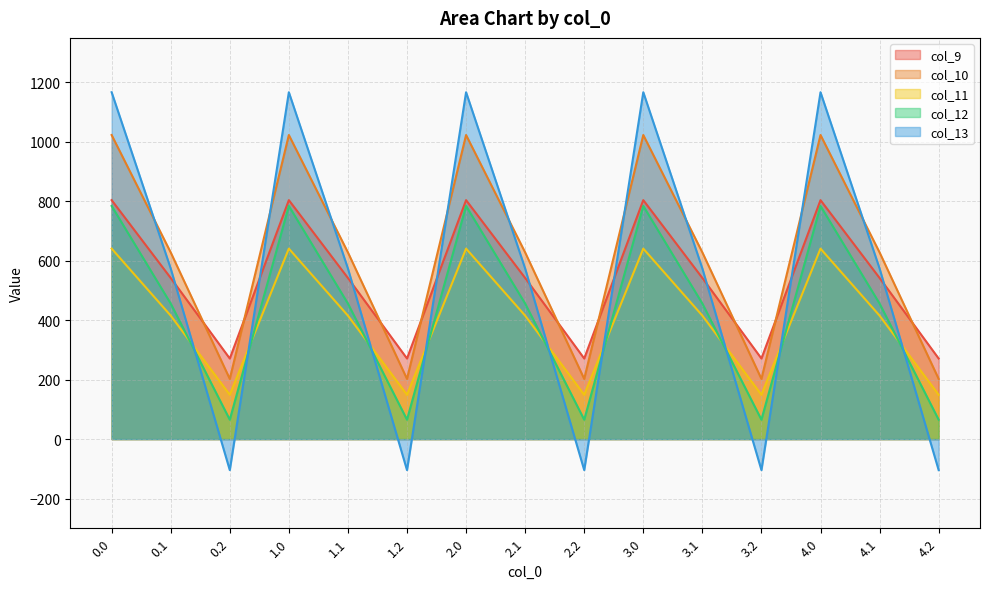

True or false: col_12 and col_9 cross at least once.

False